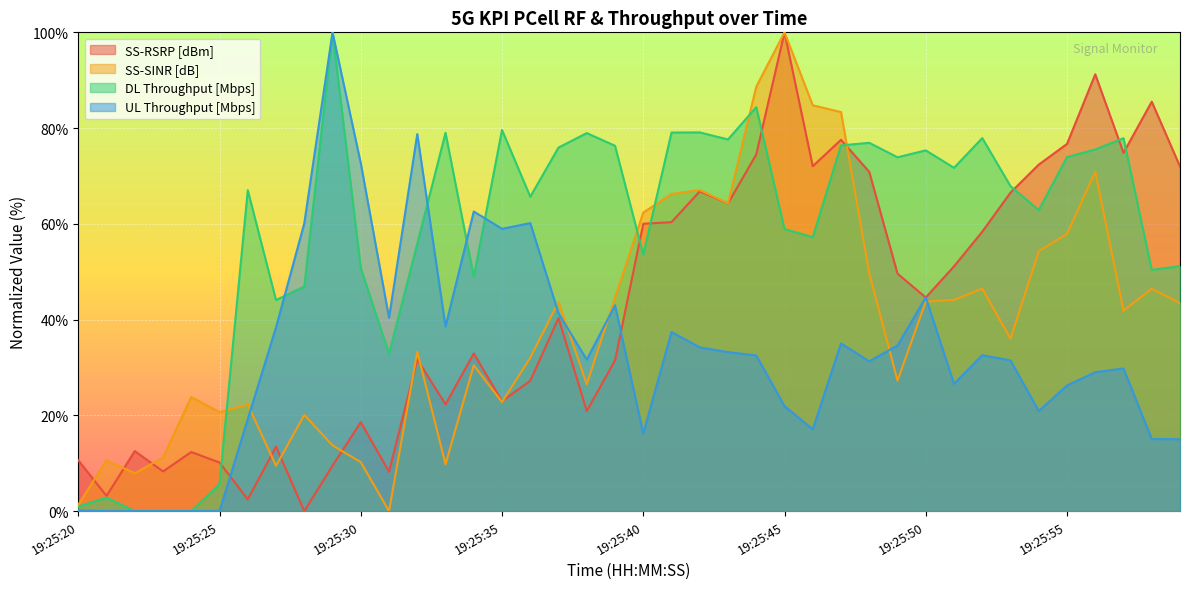

True or false: DL Throughput [Mbps] has a value of 55.9 at 19:25:32.

True